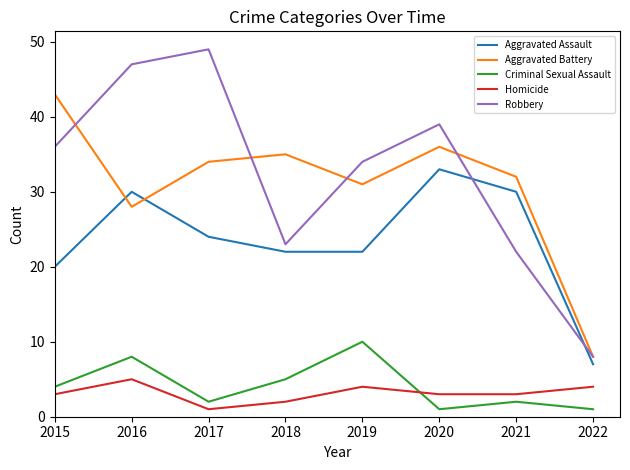

True or false: Robbery has a value of 53 at 2020.

False